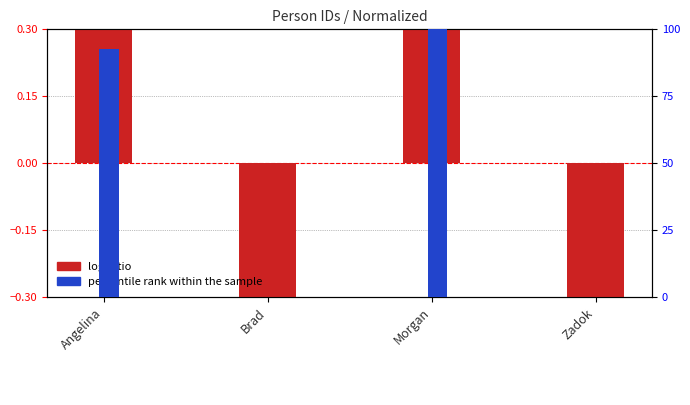

Count the number of data series in this chart.

2